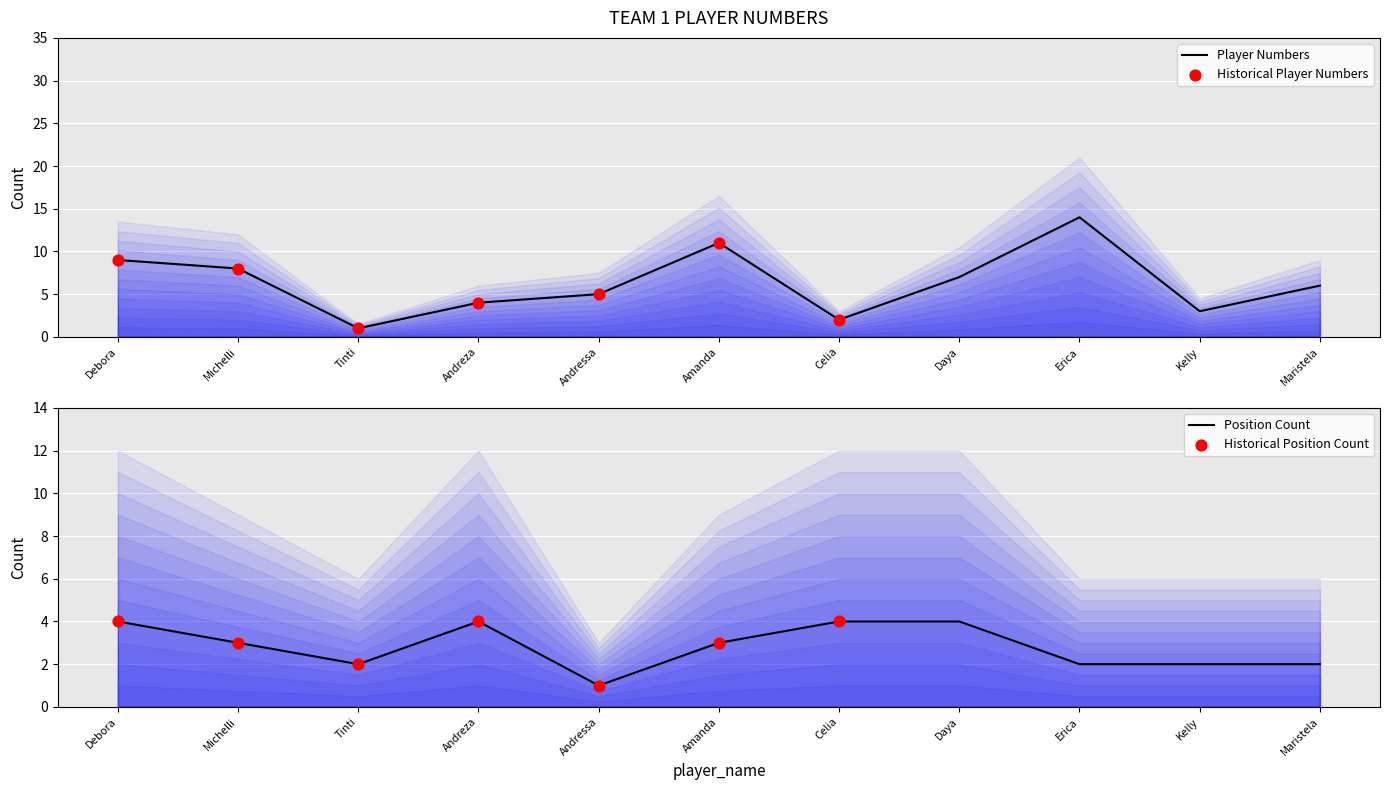

Between Andressa and Kelly, which is larger?

Andressa